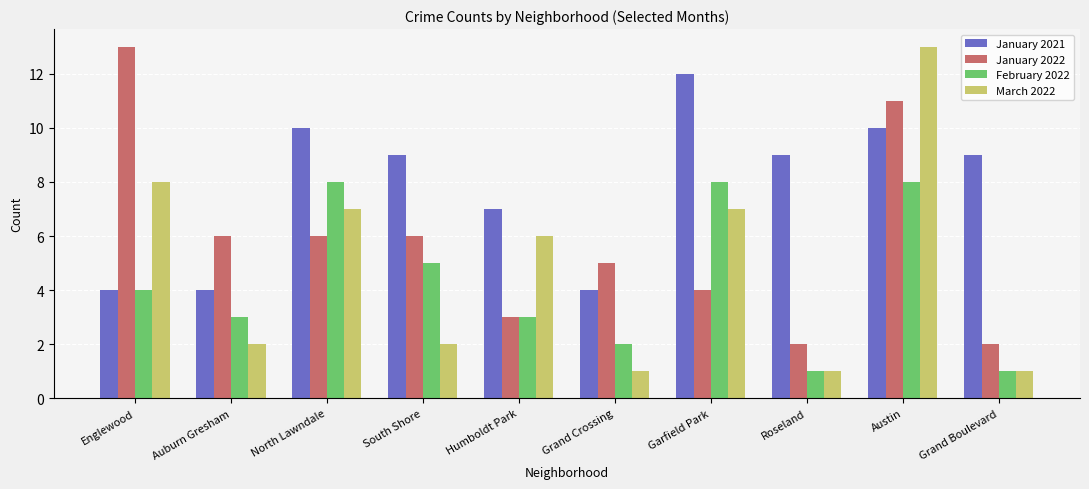

What is the difference between the highest and lowest values at Grand Boulevard?

8